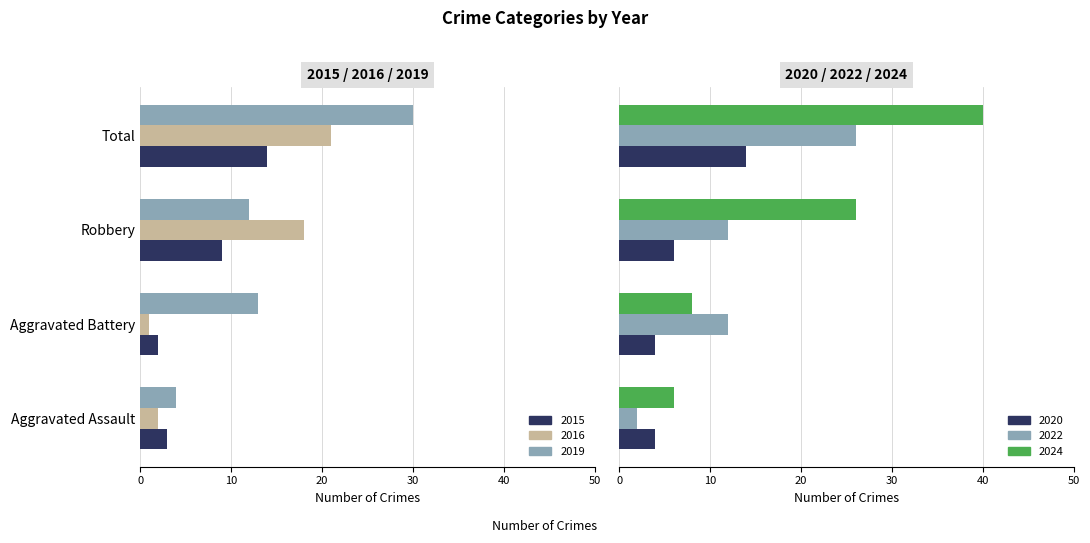

Is it true that 2024 equals 40 at Total?

True